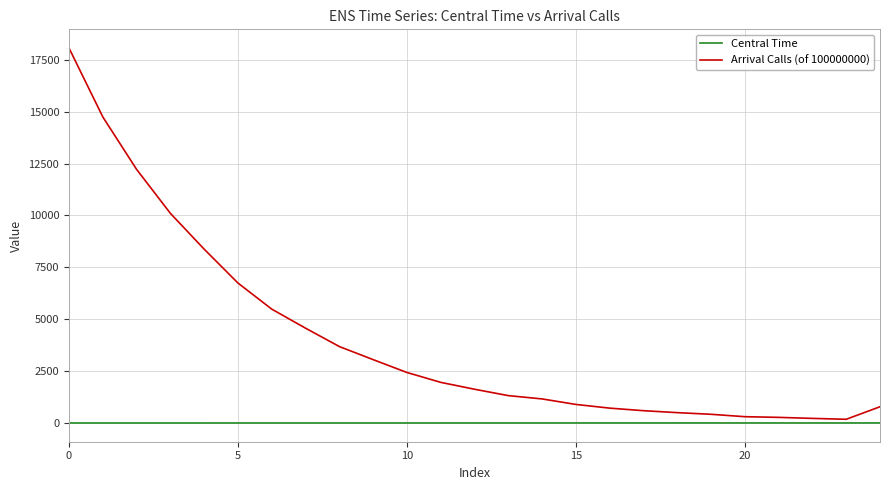

At how many categories does at least one series exceed 12846?

2